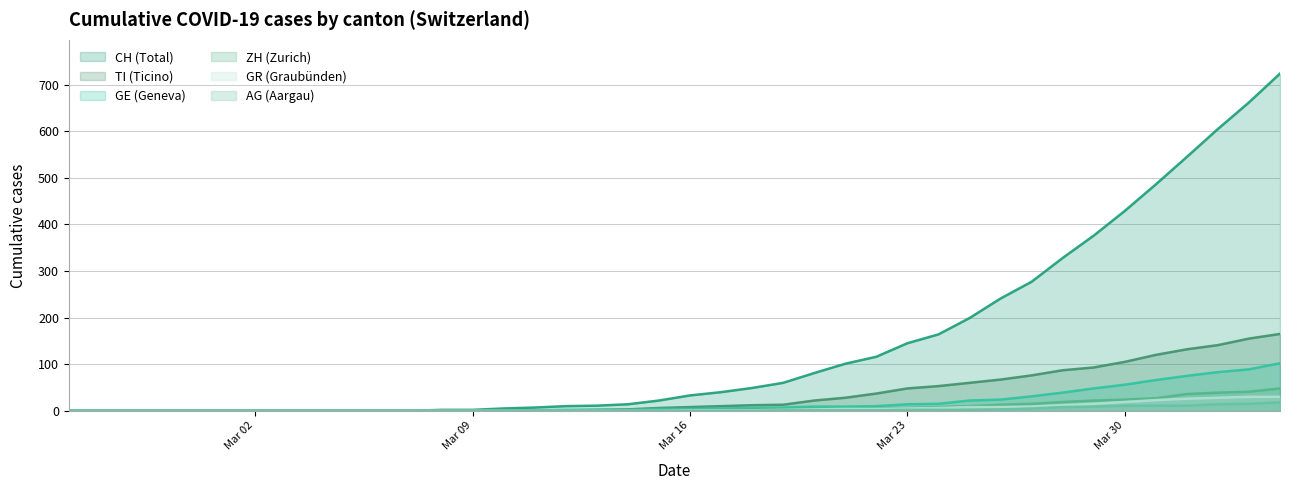

Which series has the largest range (max minus min)?

CH (Total)